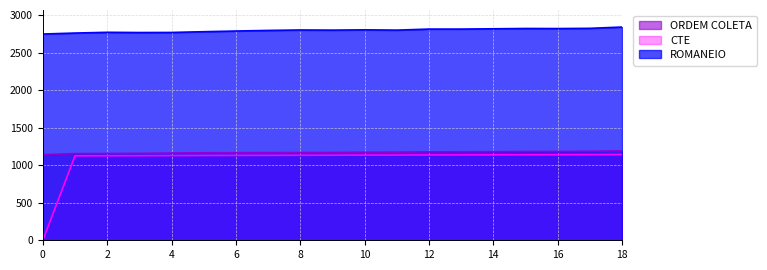

Which series changed the most between 4 and 6?

ROMANEIO